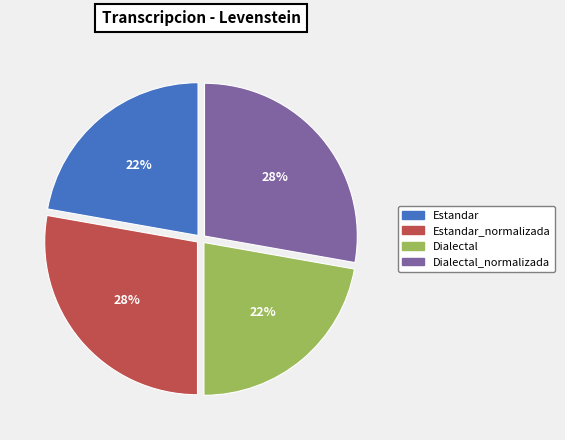

How many segments does this pie chart have?

4